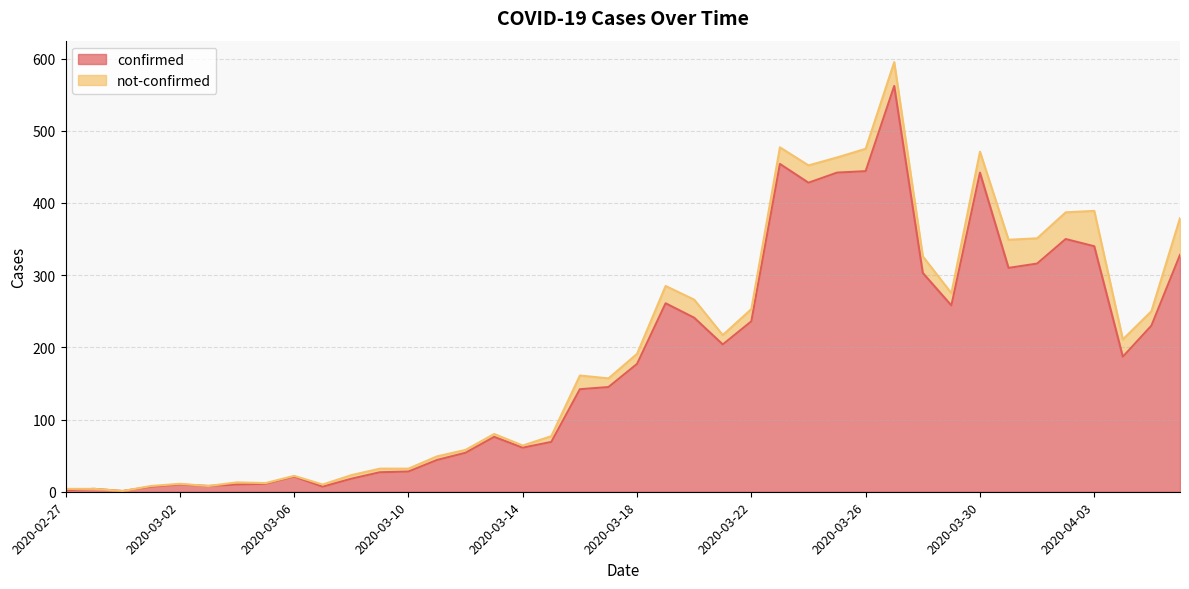

What is the sum of all values?

7258